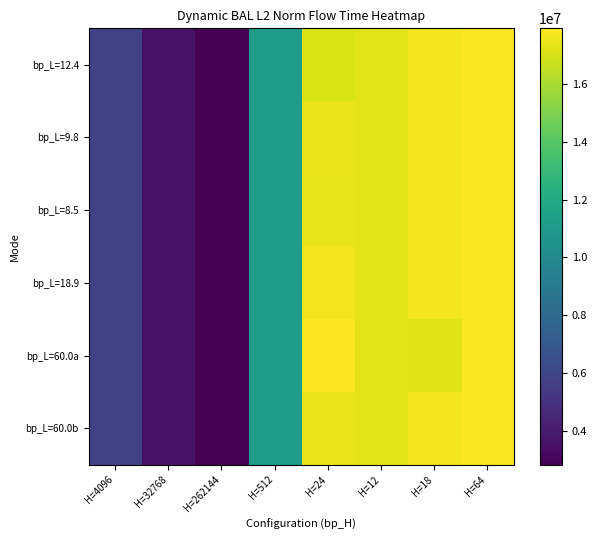

Which has a higher value, H=18 or H=262144?

H=18